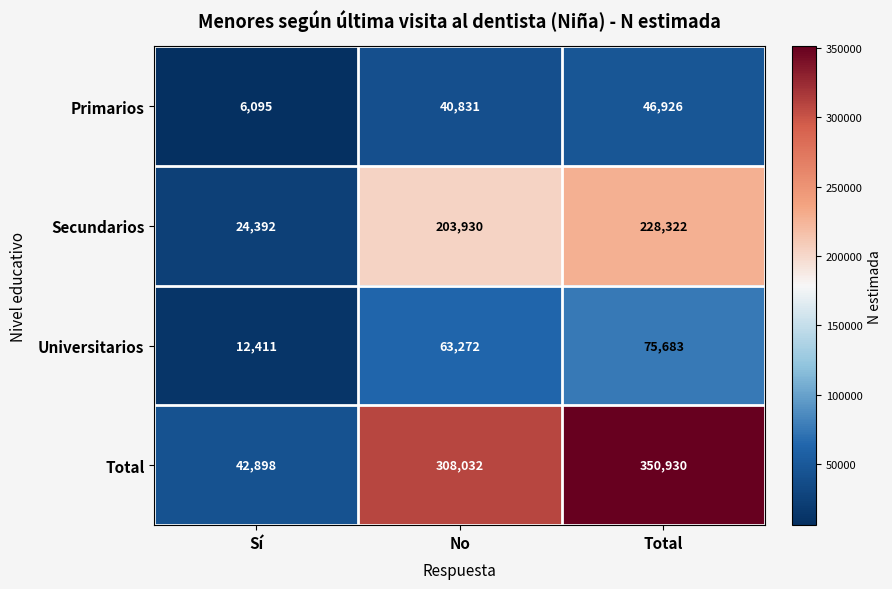

What is the minimum value shown in the chart?

6095